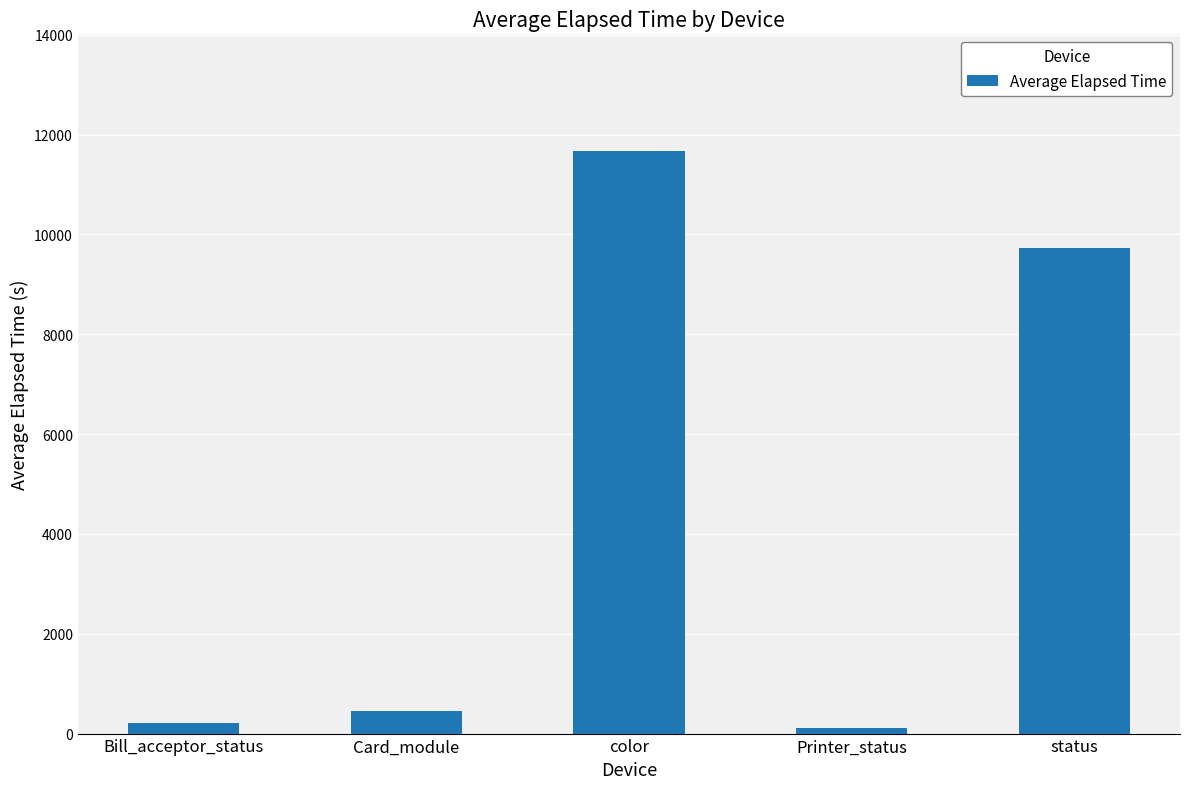

How many data points does each series have?

5